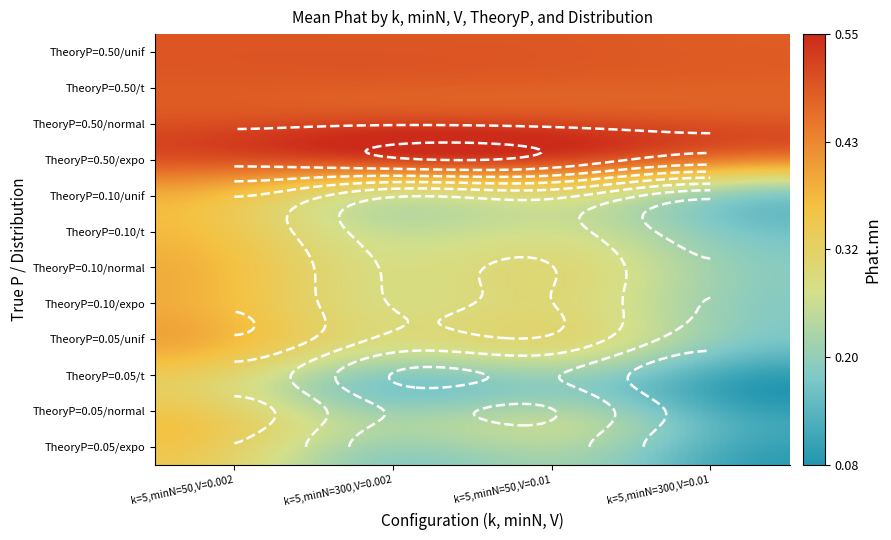

Is the value of k=5_minN=50 at 5 greater than the value of k=5_minN=300_V01 at 9?

No